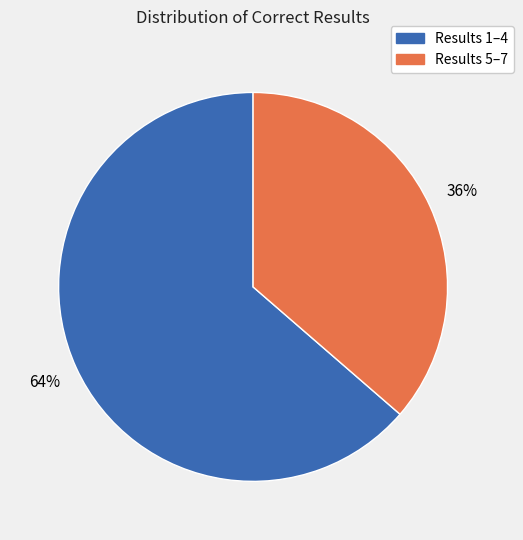

Does any single category account for the majority?

Yes